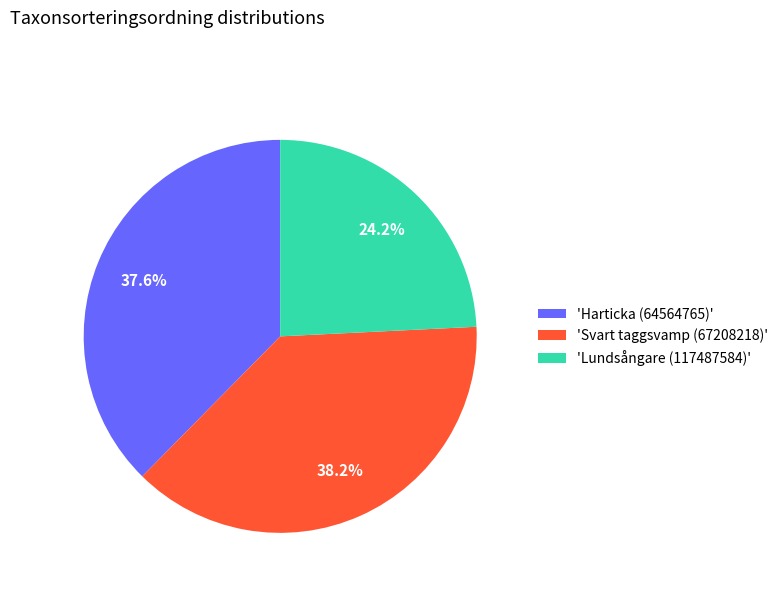

Does 'Harticka (64564765)' account for over 50% of the chart?

No